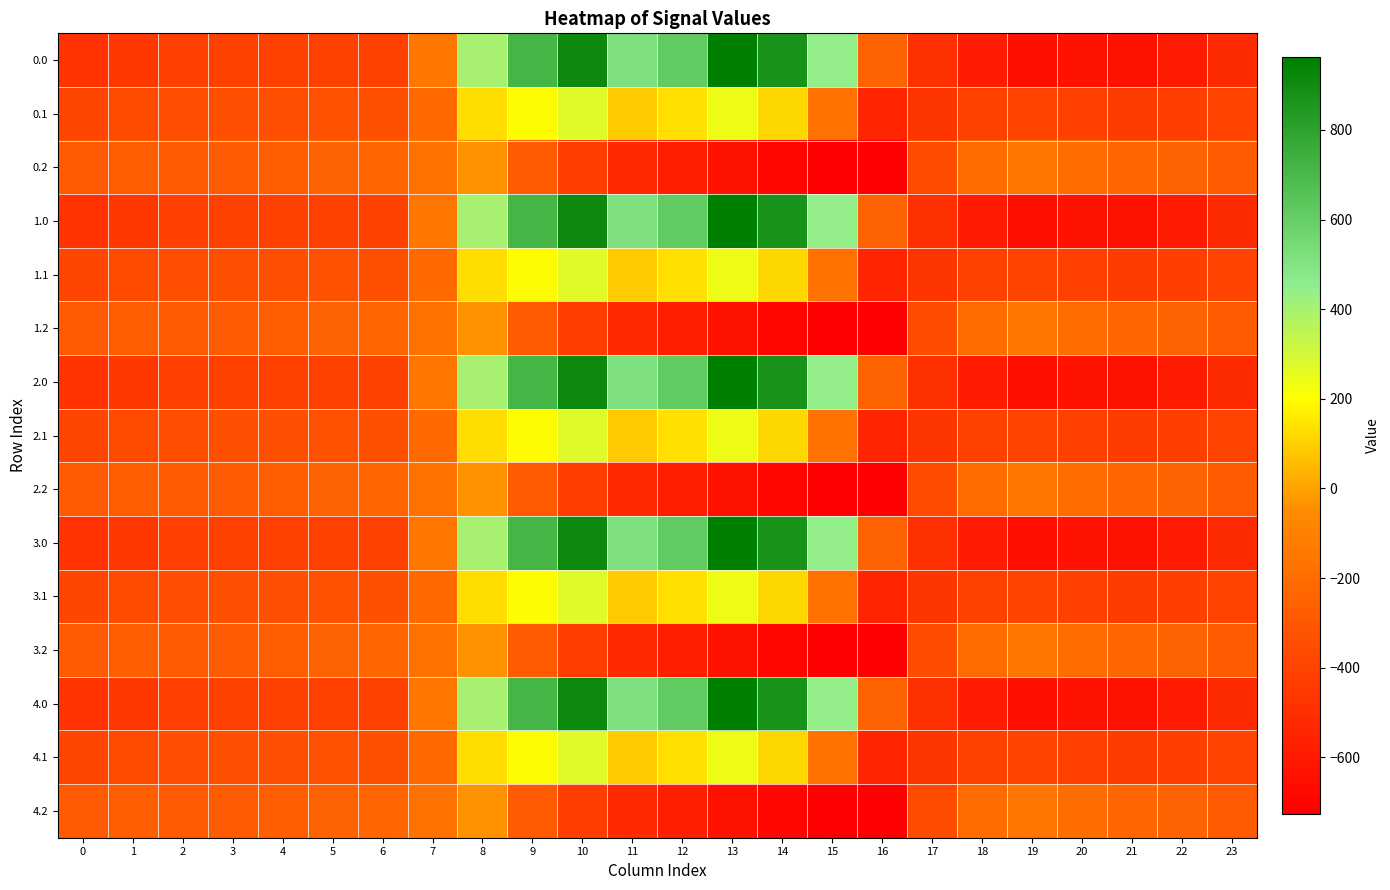

At 6, list the series in order from smallest to largest.

0.0, 1.0, 2.0, 3.0, 4.0, 0.1, 1.1, 2.1, 3.1, 4.1, 0.2, 1.2, 2.2, 3.2, 4.2